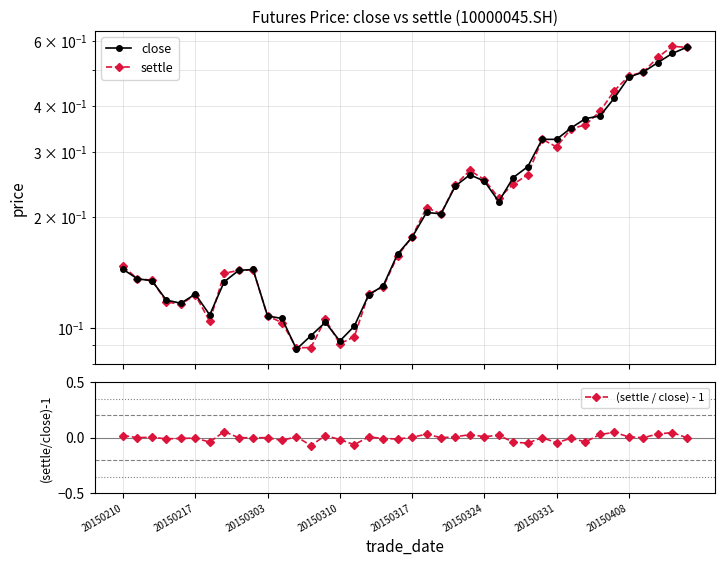

Reading left to right, transcribe all the data shown in this chart.

close: 0.1	0.1	0.1	0.1	0.1	0.1	0.1	0.1	0.1	0.1	0.1	0.1	0.1	0.1	0.1	0.1	0.1	0.1	0.1	0.2	0.2	0.2	0.2	0.2	0.3	0.2	0.2	0.3	0.3	0.3	0.3	0.3	0.4	0.4	0.4	0.5	0.5	0.5	0.6	0.6
settle: 0.1	0.1	0.1	0.1	0.1	0.1	0.1	0.1	0.1	0.1	0.1	0.1	0.1	0.1	0.1	0.1	0.1	0.1	0.1	0.2	0.2	0.2	0.2	0.2	0.3	0.3	0.2	0.2	0.3	0.3	0.3	0.3	0.4	0.4	0.4	0.5	0.5	0.5	0.6	0.6
(settle / close) - 1: 0.0	0.0	0.0	-0.0	-0.0	-0.0	-0.0	0.1	0.0	-0.0	0.0	-0.0	0.0	-0.1	0.0	-0.0	-0.1	0.0	-0.0	-0.0	0.0	0.0	0.0	0.0	0.0	0.0	0.0	-0.0	-0.0	0.0	-0.0	-0.0	-0.0	0.0	0.0	0.0	0.0	0.0	0.0	0.0